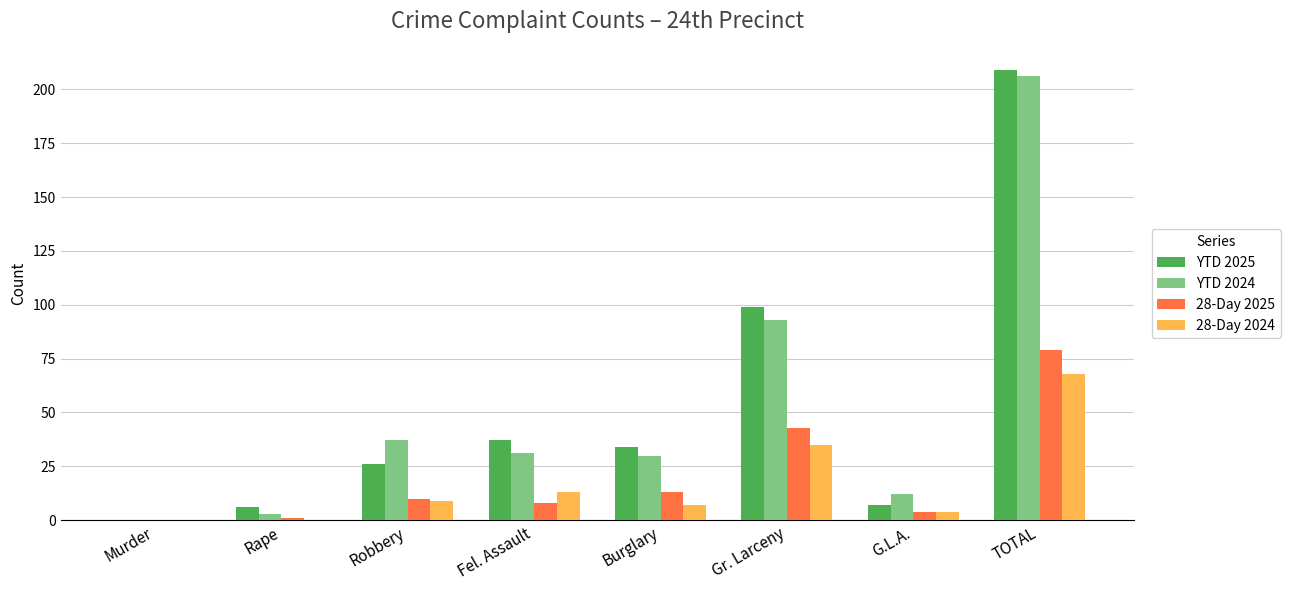

True or false: YTD 2024 has a value of 93 at Gr. Larceny.

True